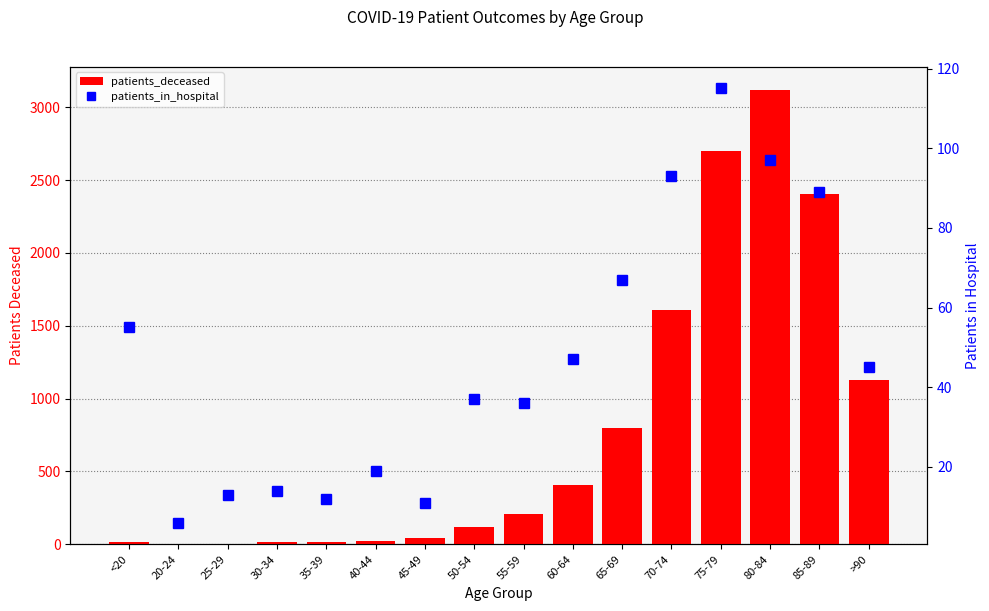

How many groups of bars are there?

16